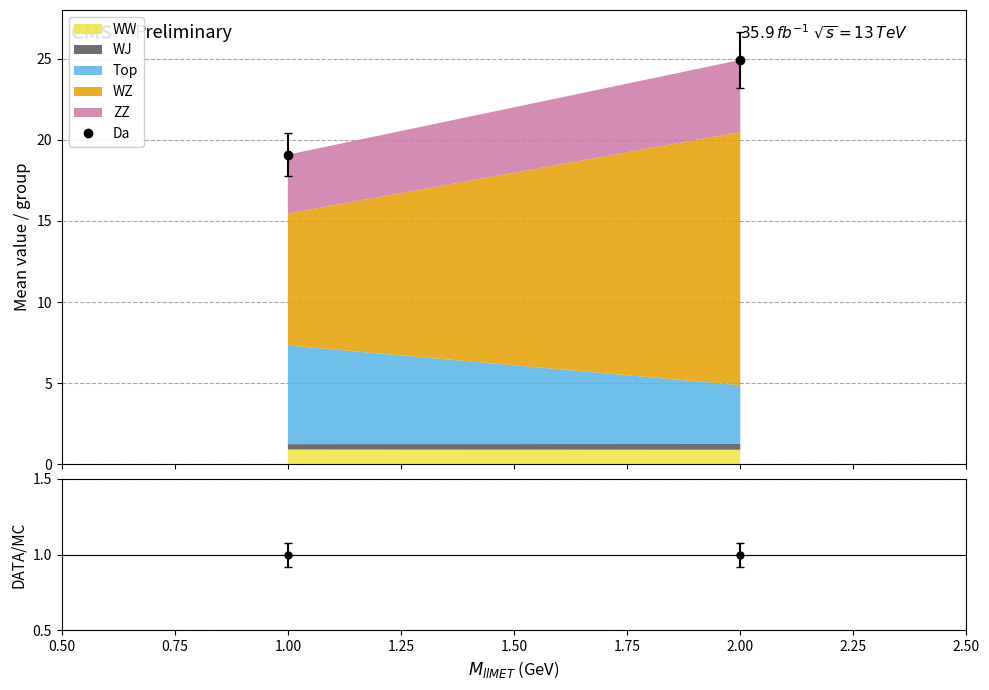

Reading left to right, what are all the values shown in this chart?

19.1	24.9